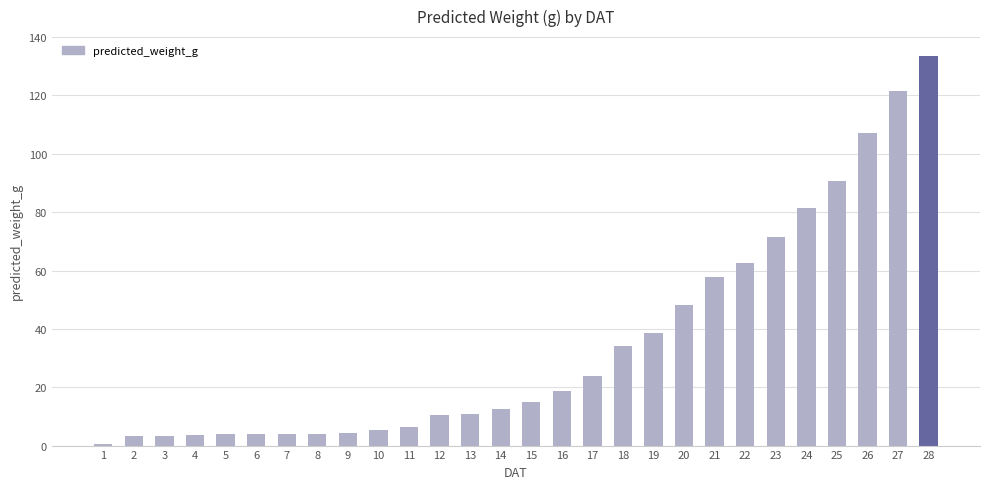

True or false: the data shows 10.8 at 13.

True